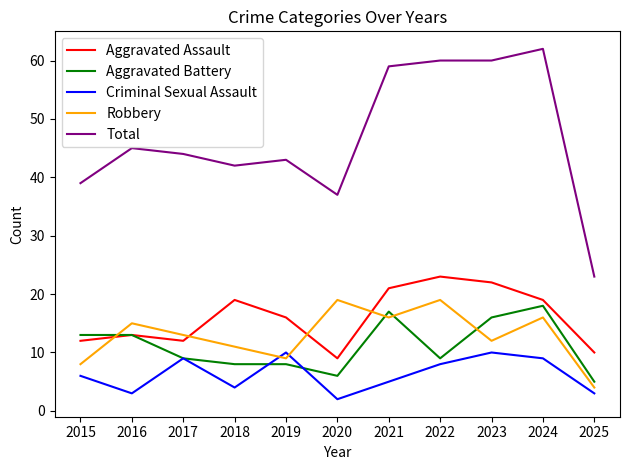

Which label corresponds to the smallest value in the chart?

2020